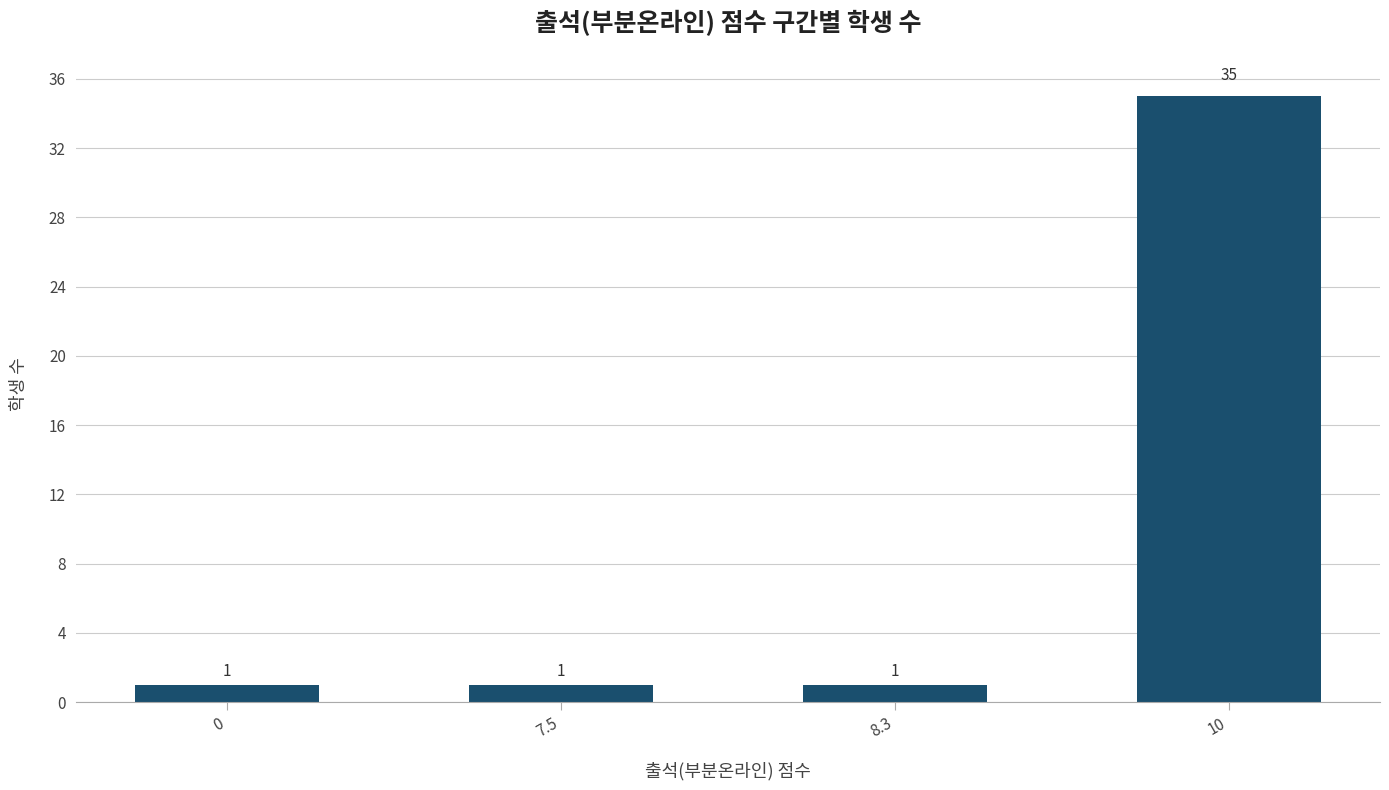

What is the sum of all values?

38